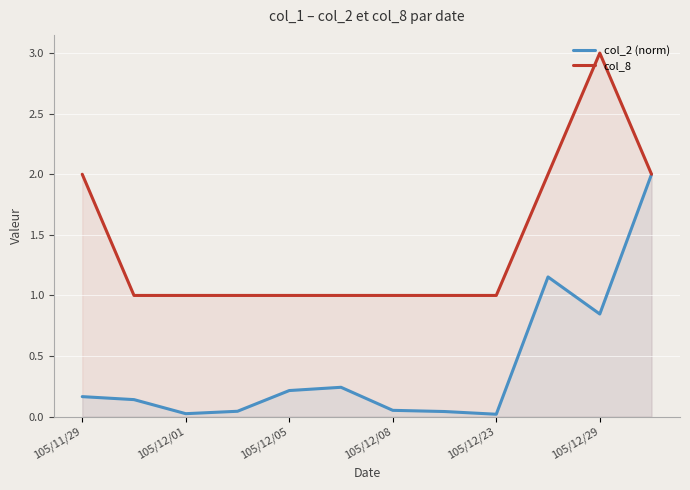

What is the spread (max minus min) of values at 9?

0.8